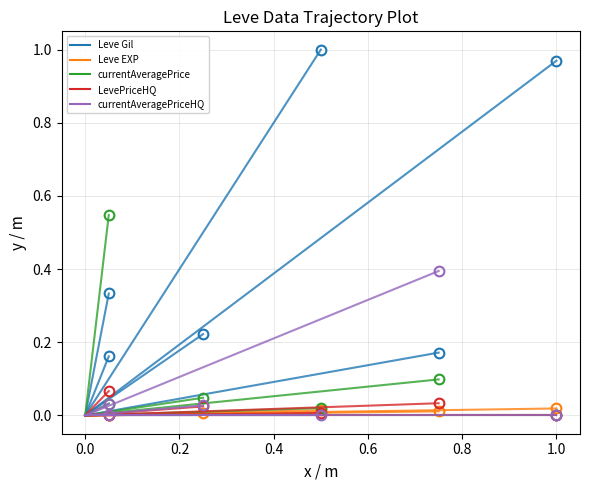

How many lines are shown in the chart?

5